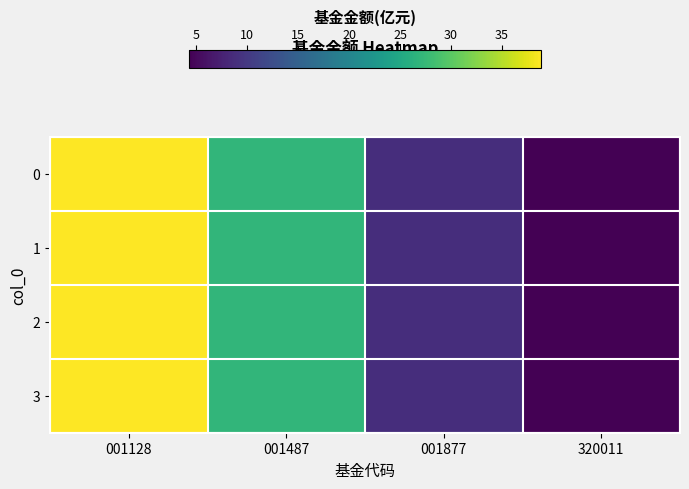

Reading left to right, list all the values displayed in this chart.

0: 001128=38.8	001487=27.1	001877=8.8	320011=4.3
1: 001128=38.8	001487=27.1	001877=8.8	320011=4.3
2: 001128=38.8	001487=27.1	001877=8.8	320011=4.3
3: 001128=38.8	001487=27.1	001877=8.8	320011=4.3